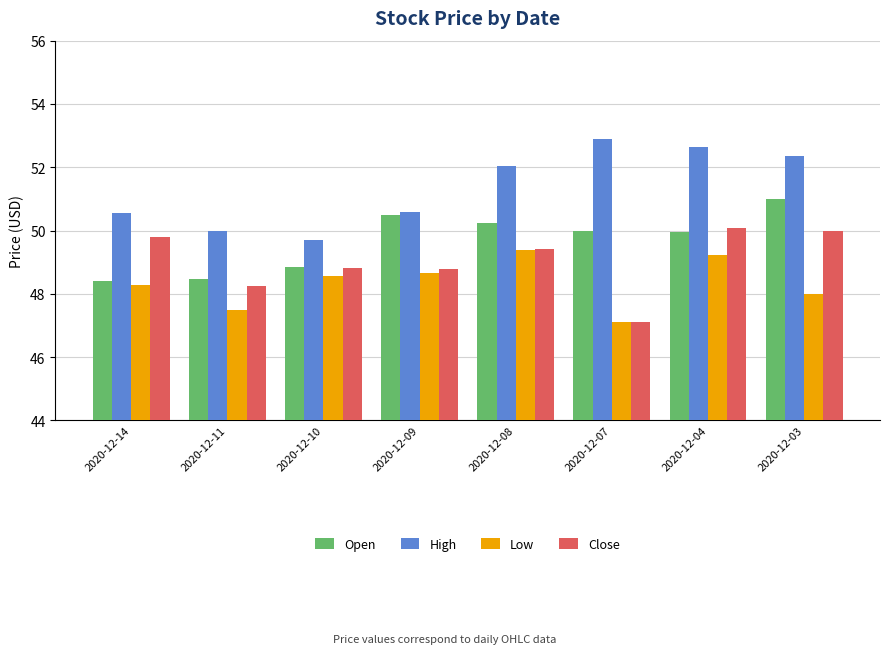

What is the difference between the second highest and second lowest values in the Open series?

2.0